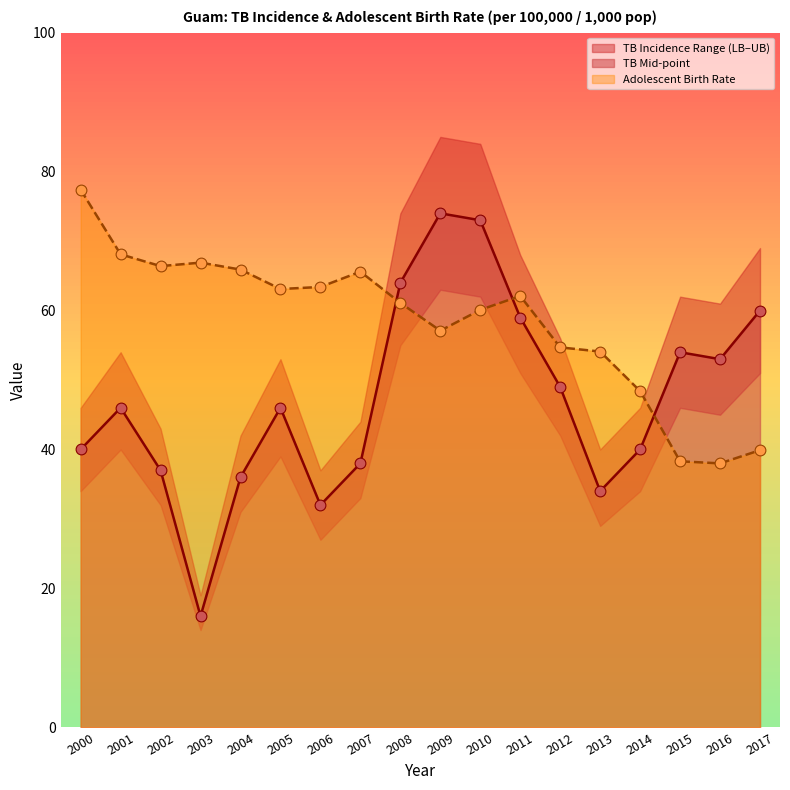

Is the value of TB Lower Bound at 2004 greater than the value of TB Mid-point at 2011?

No